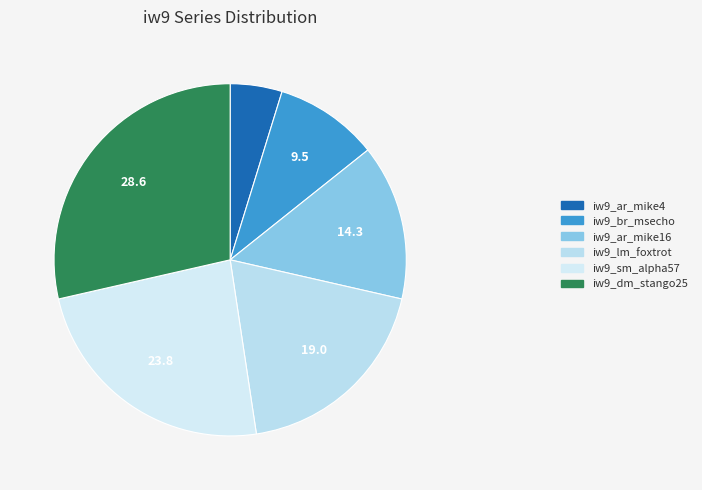

What portion of the pie excludes iw9_ar_mike16?

85.7%